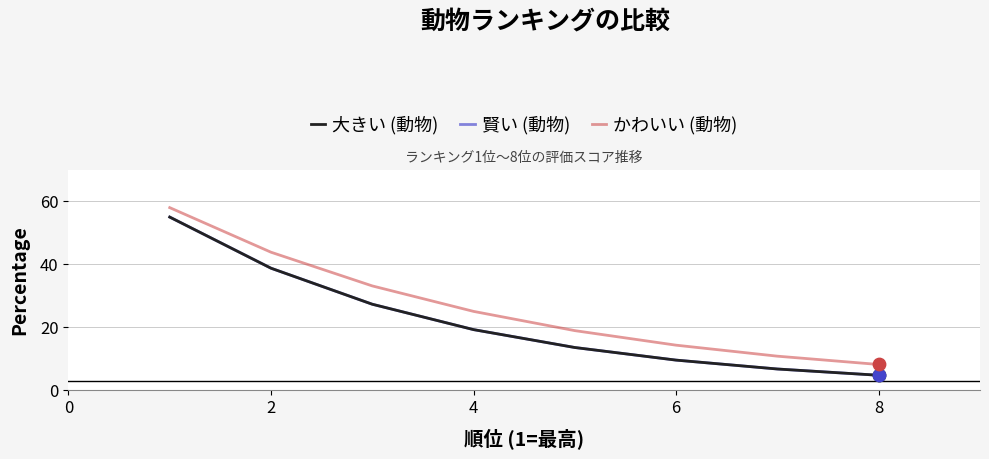

Which series has the largest total across all categories?

かわいい (動物)